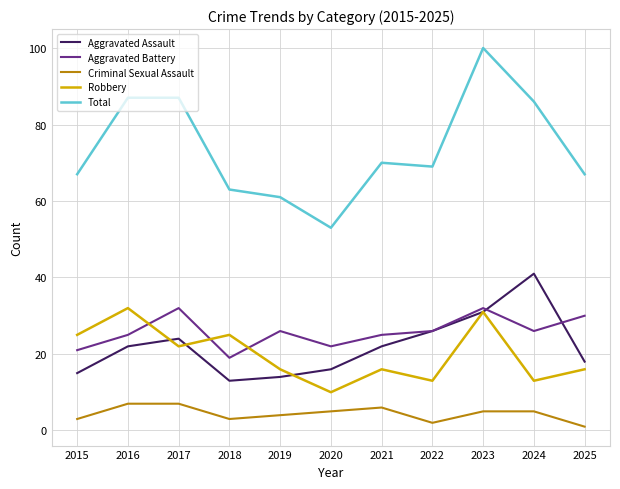

Where is the first local maximum for Robbery?

2016